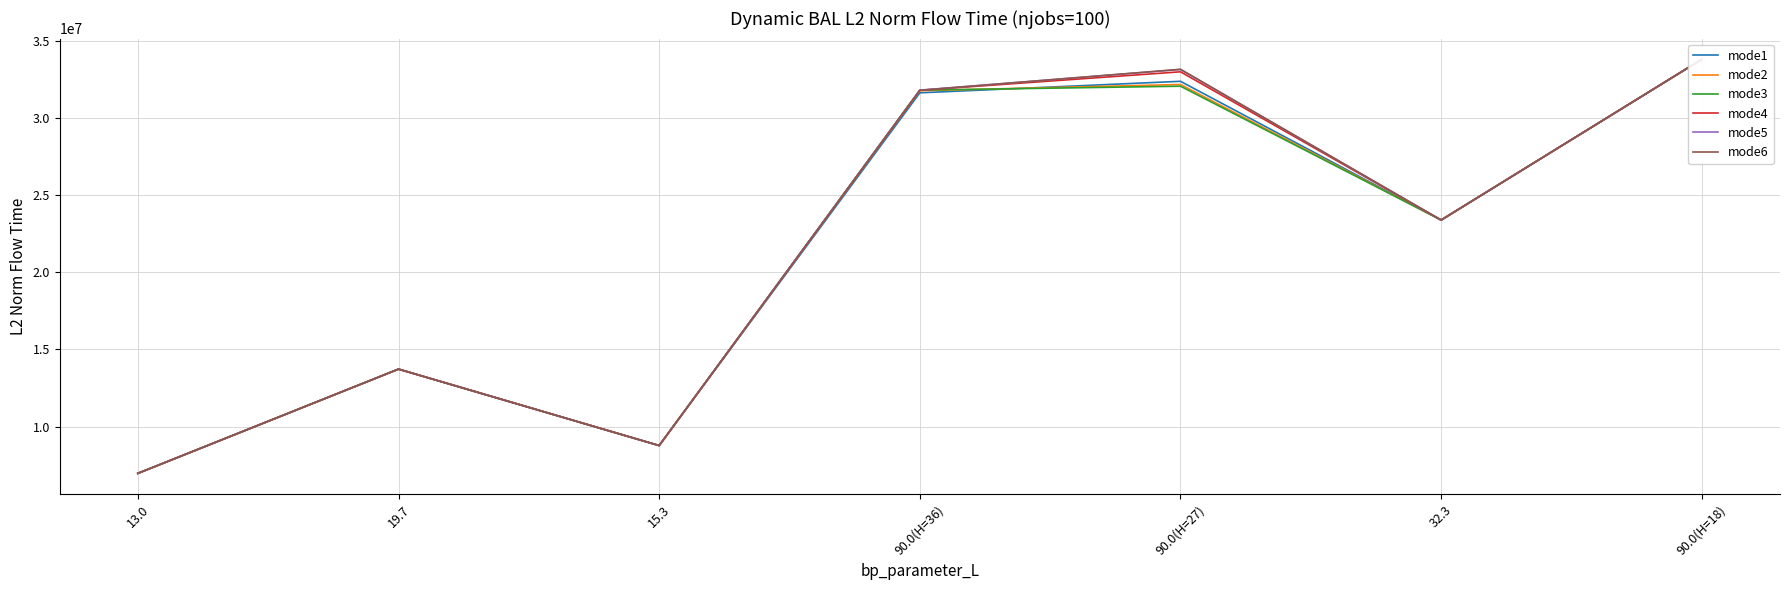

What is the total value across all series at 90.0(H=18)?

202740772.9